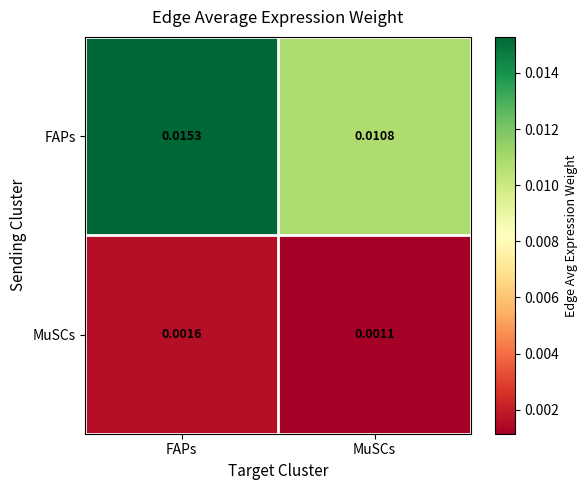

Which series has the largest range (max minus min)?

FAPs